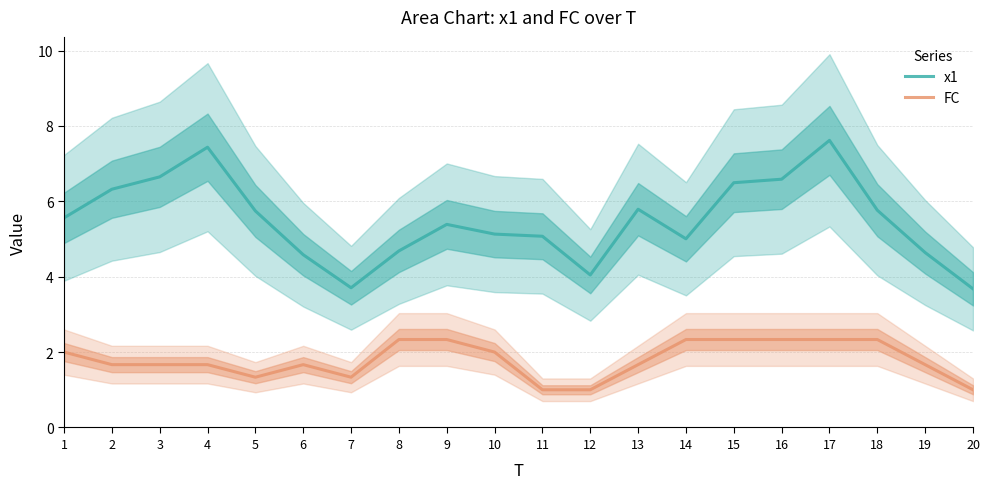

List the series in order of their overall mean, highest first.

x1, FC